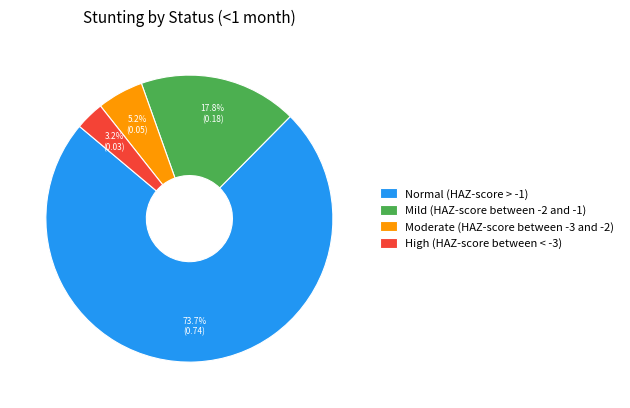

To the nearest percent, what percentage of the pie is Moderate (HAZ-score between -3 and -2)?

5%